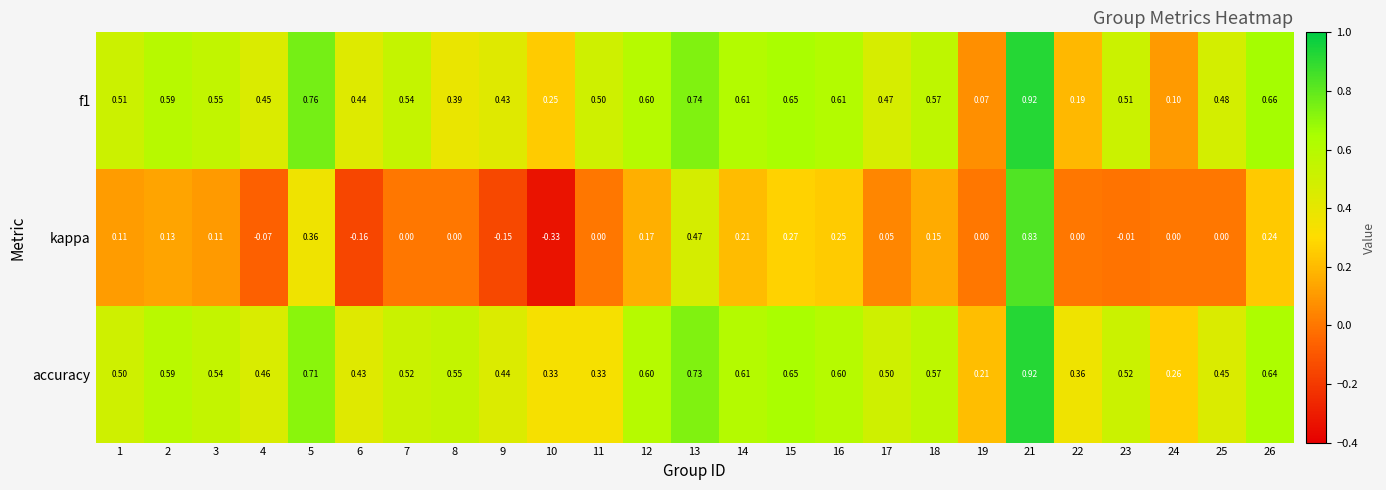

Between 7 and 12, which series saw the biggest shift?

kappa